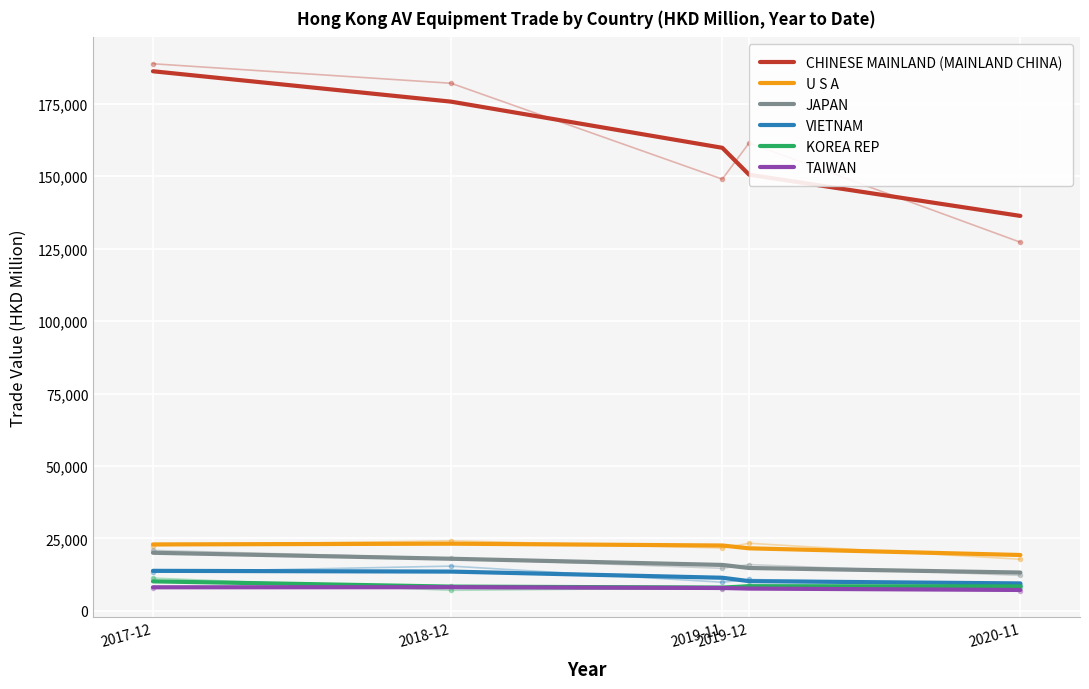

True or false: VIETNAM has more than 0 interior local peaks.

False